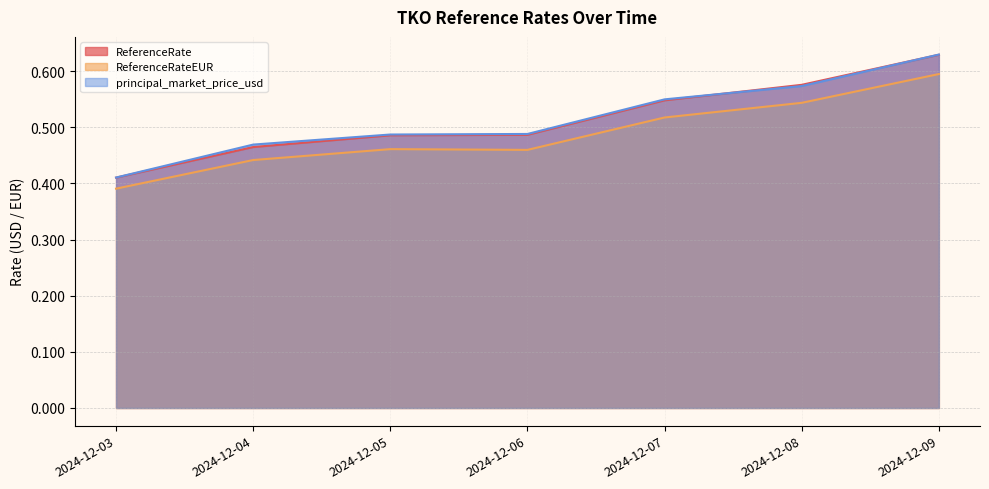

How many lines are shown in the chart?

3